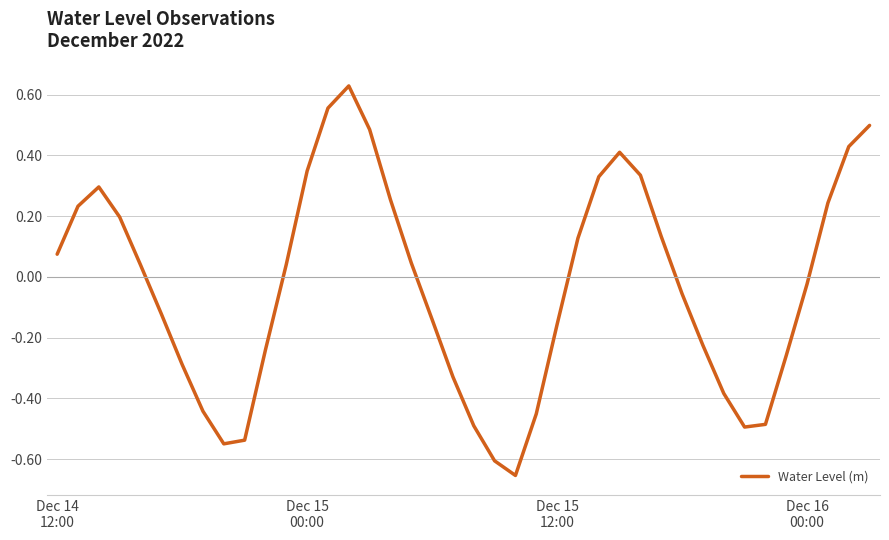

What is the difference between the maximum and minimum values?

1.3